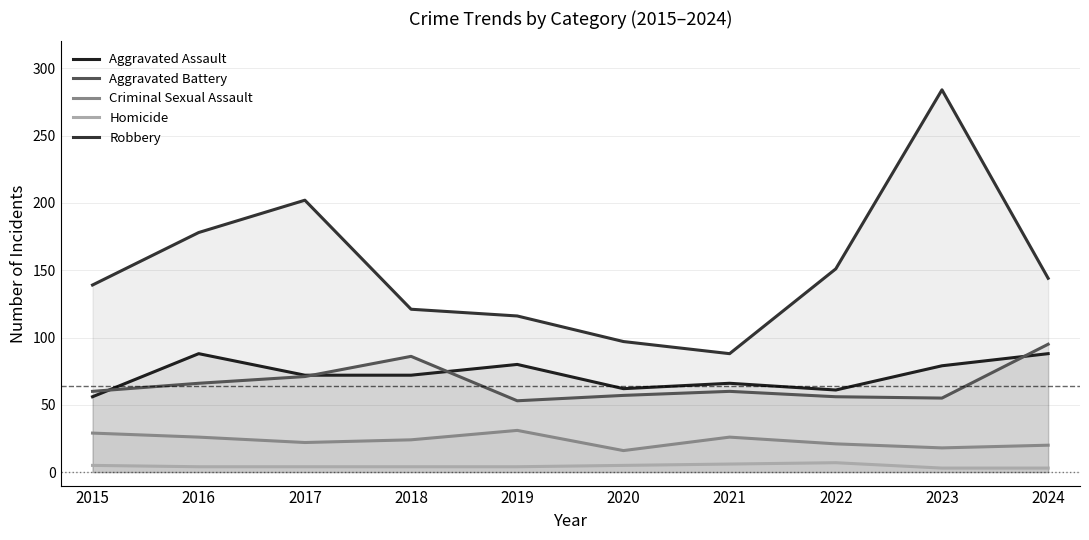

Read the Aggravated Assault value at 2020, to the nearest 5.

60